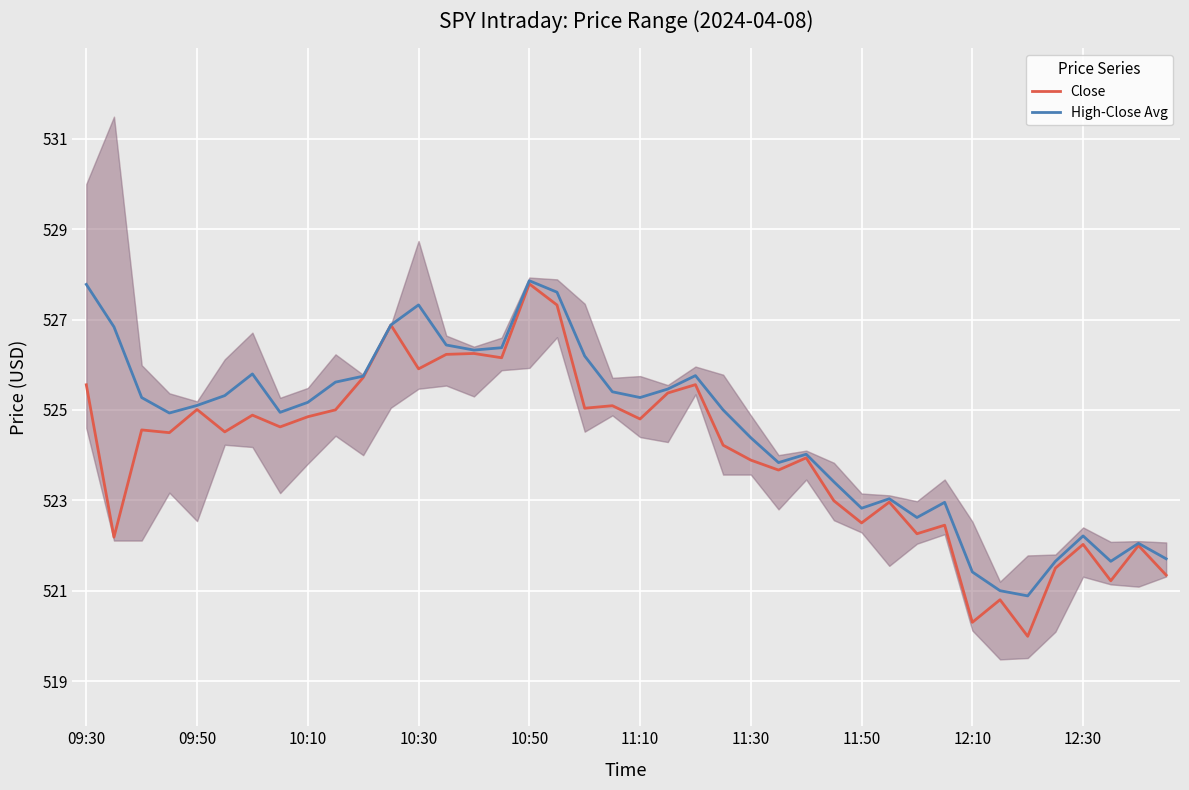

Is it true that High-Close Avg equals 135.3 at 11:10?

False